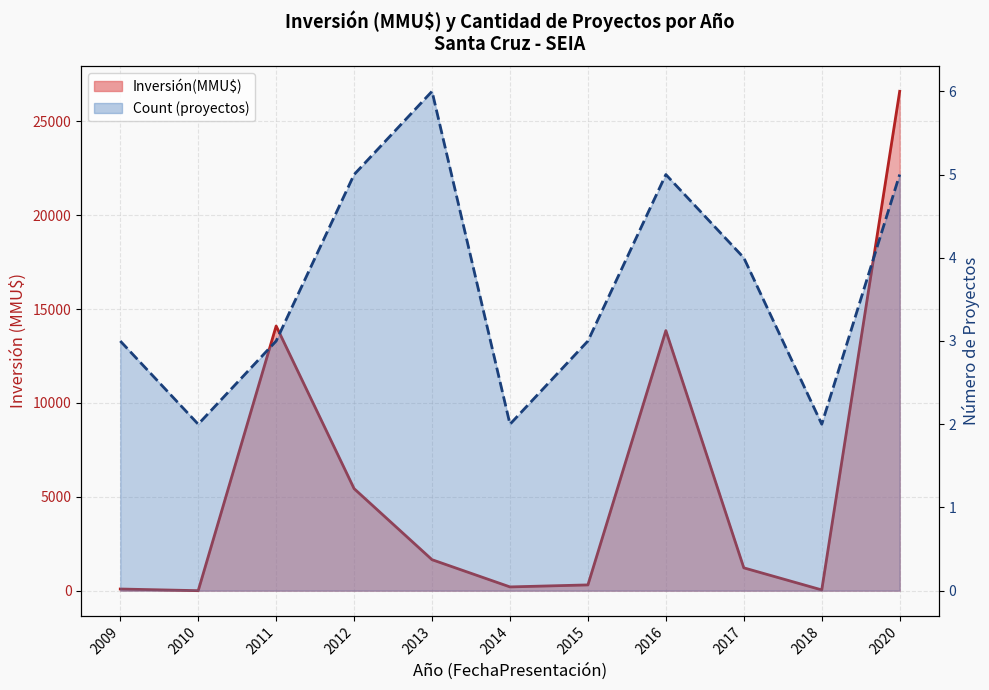

What is the difference between the highest and lowest values at 2009?

85